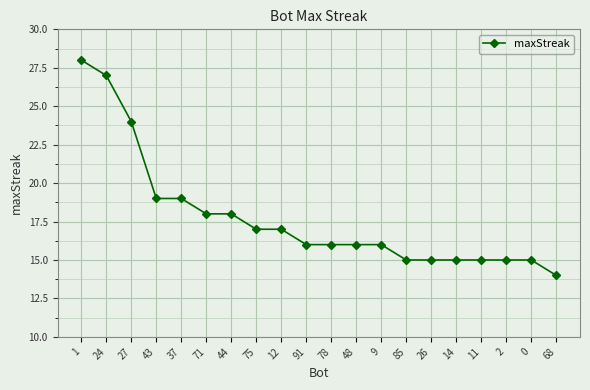

What is the change in value from 27 to 26?

-9